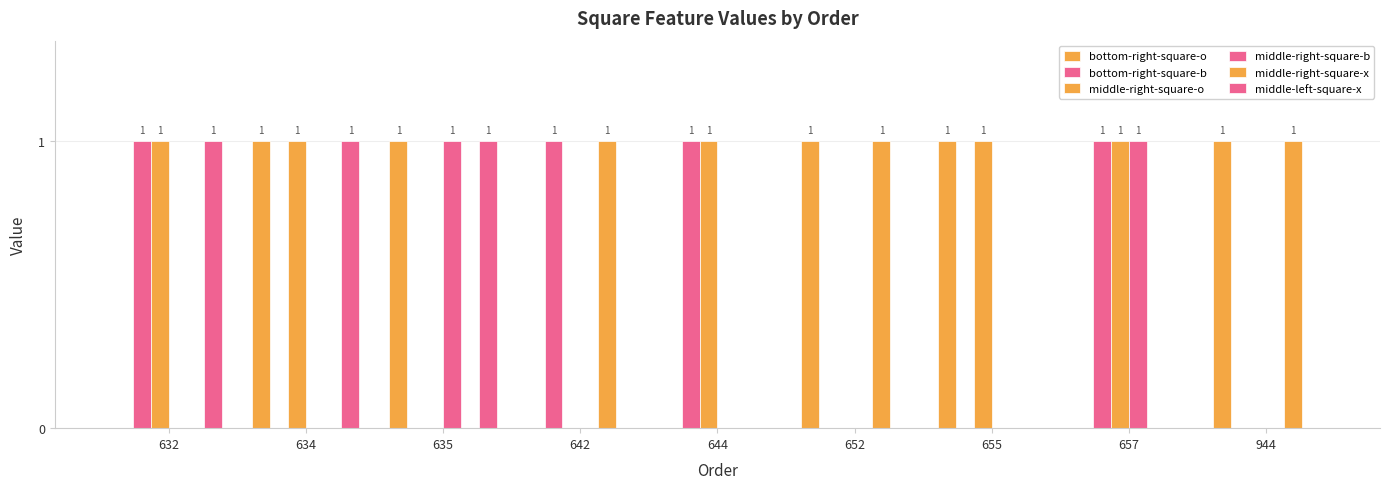

At which category does the chart reach its peak across all series?

634